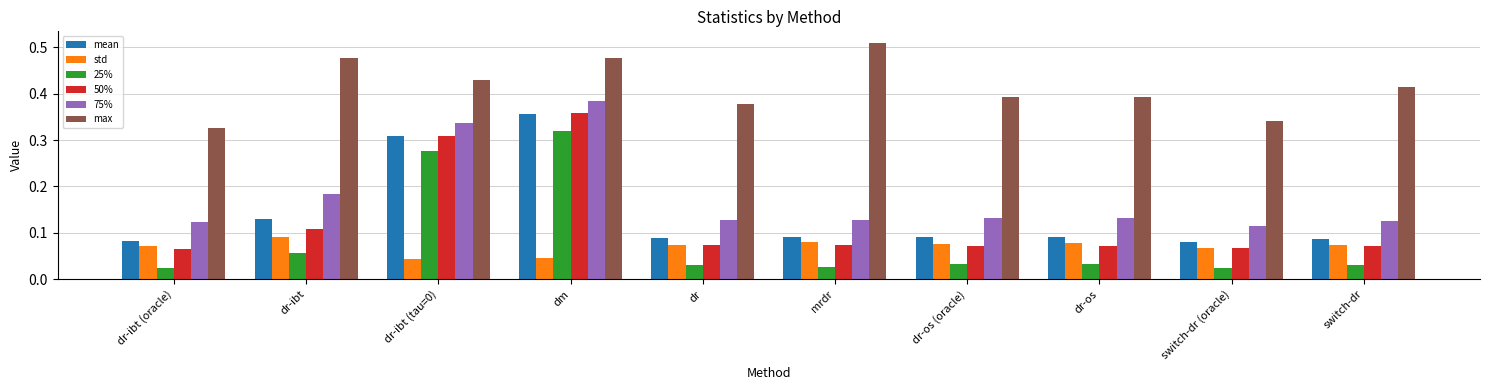

At how many categories does at least one series exceed 0?

10